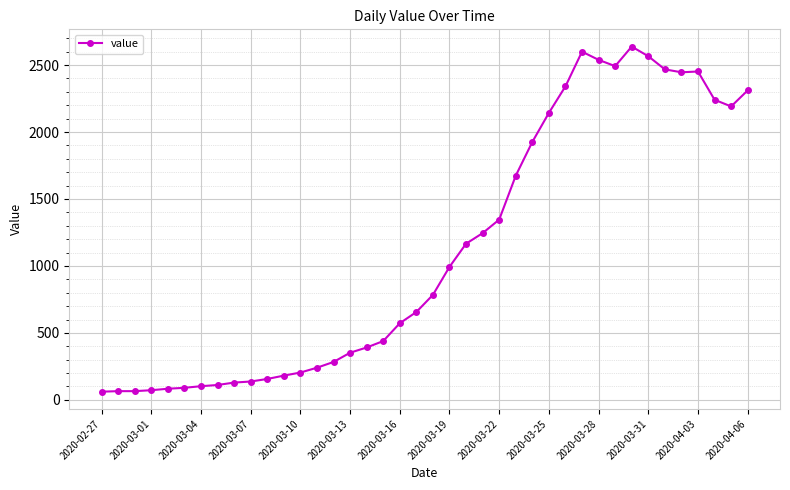

What is the maximum value shown in the chart?

2638